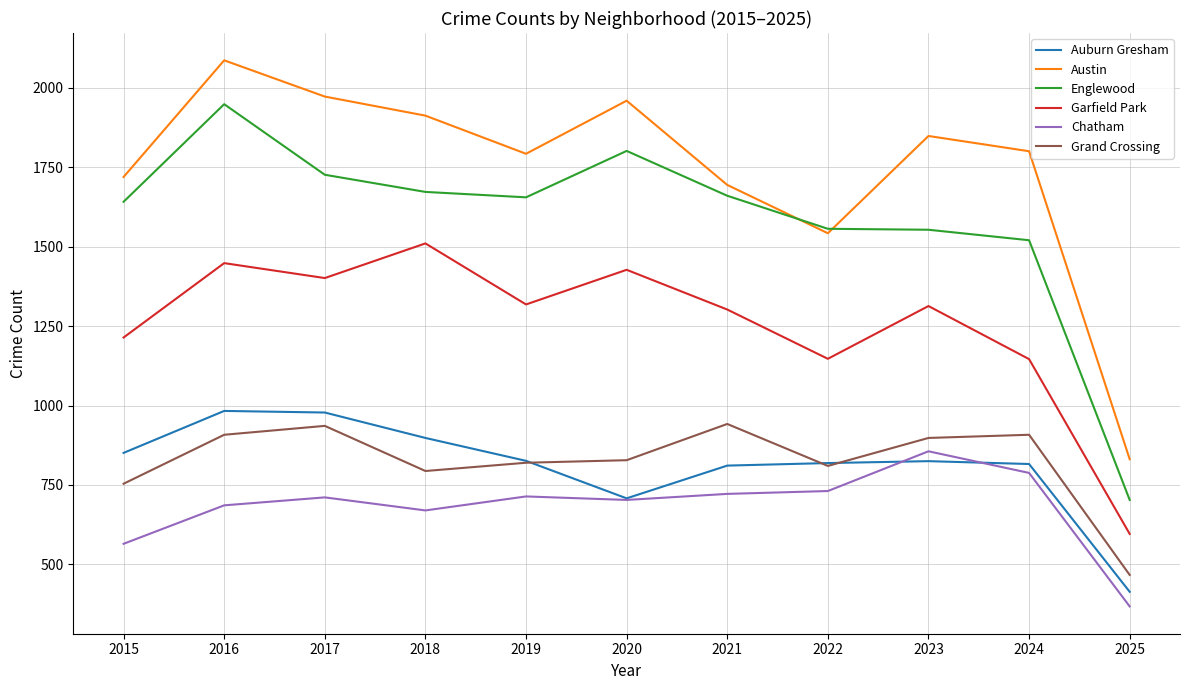

What is the greatest value displayed?

2086